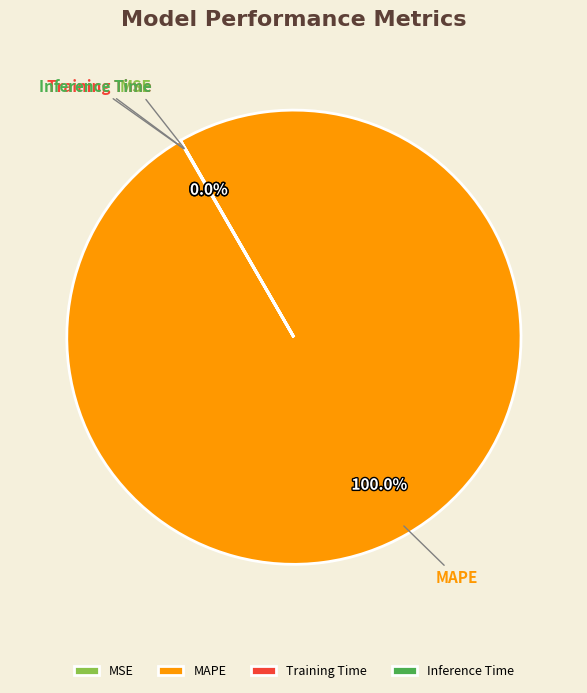

Which slice represents more than half of the pie?

MAPE